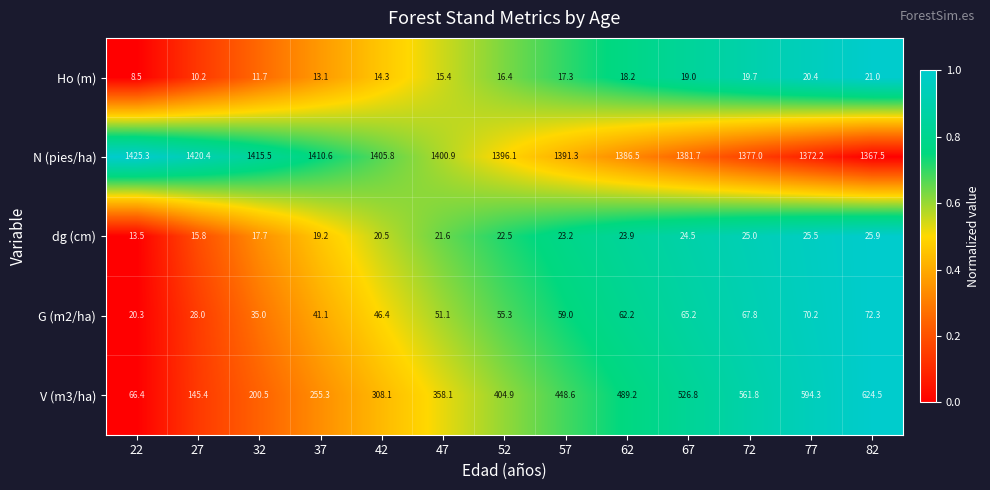

True or false: N (pies/ha) has a value of 1400.9 at 47.

True